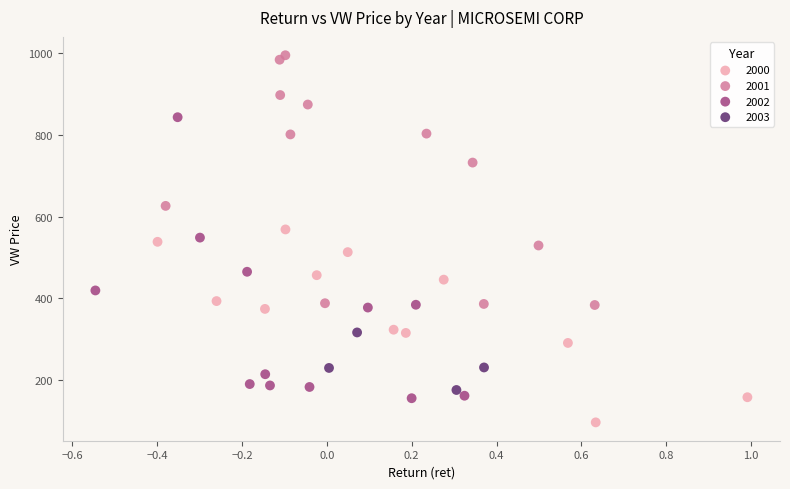

Which series reaches the maximum Y coordinate?

2001